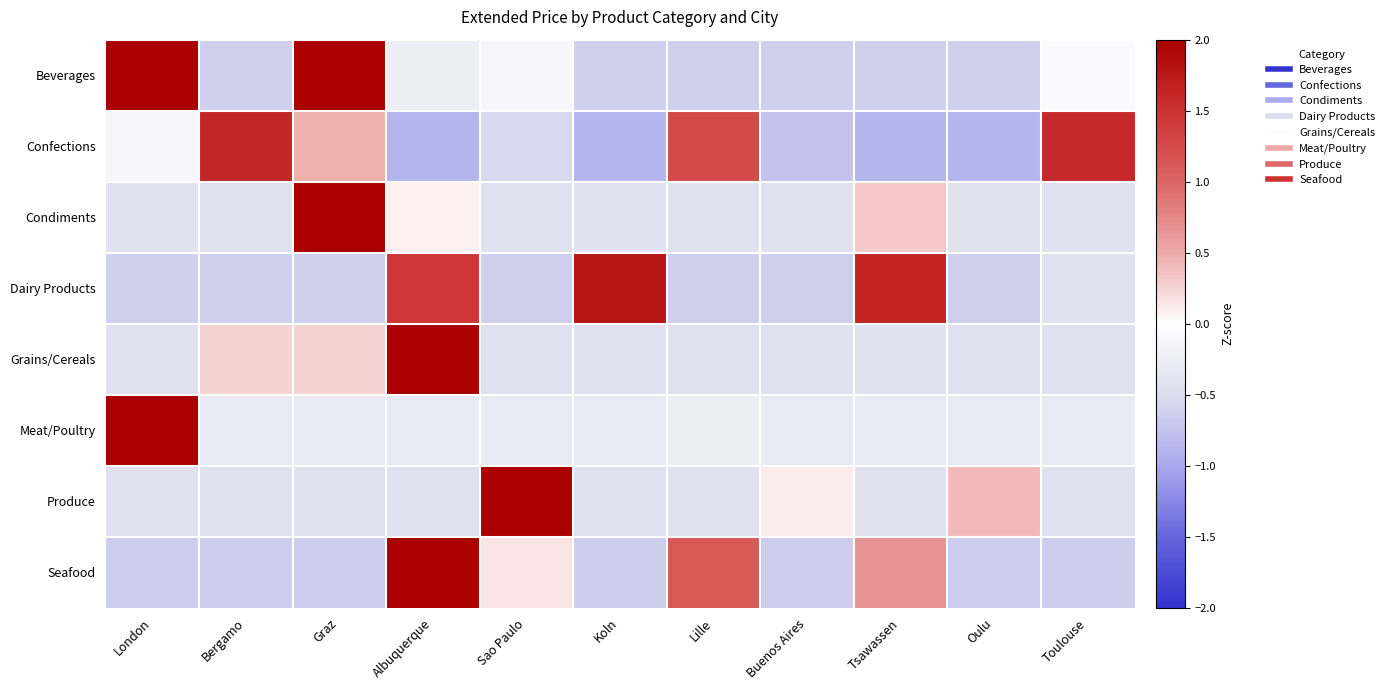

At London, list the series in order from smallest to largest.

Seafood, Dairy Products, Grains/Cereals, Produce, Condiments, Confections, Beverages, Meat/Poultry